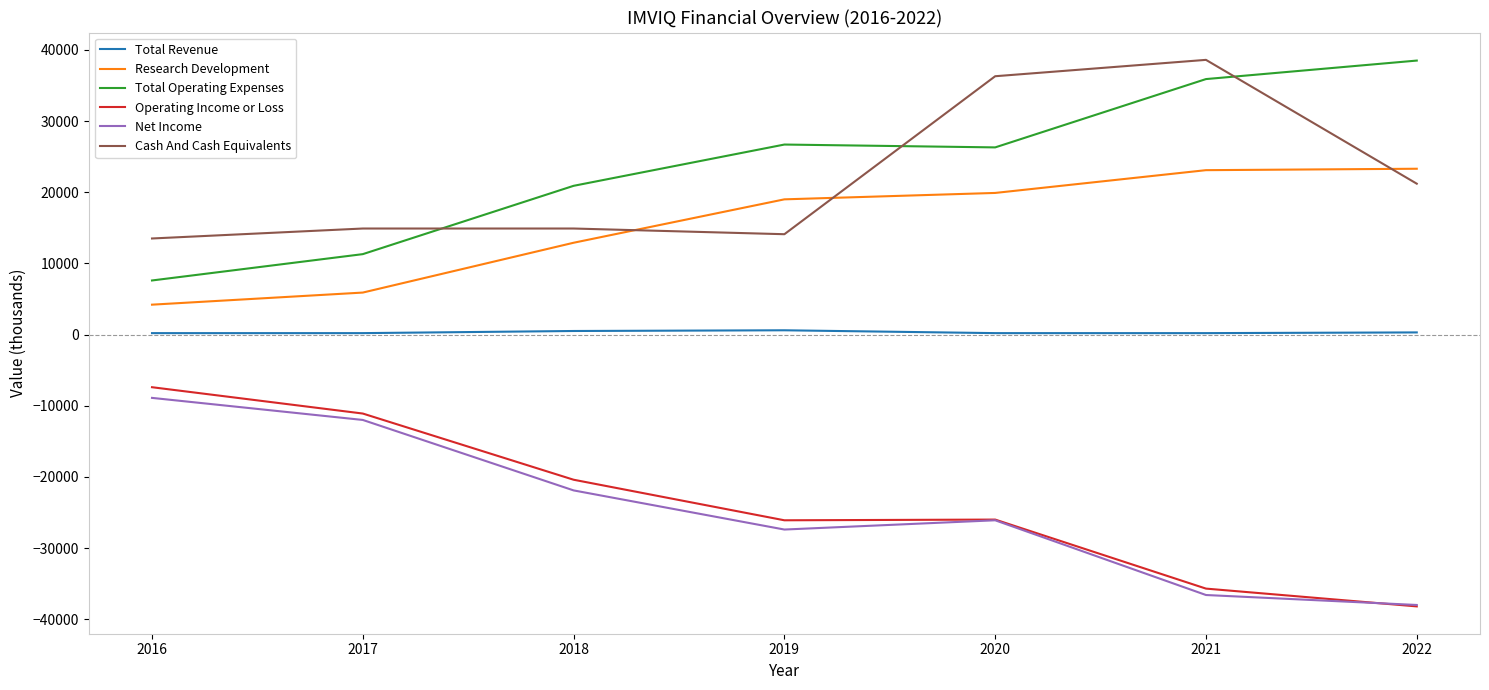

In Cash And Cash Equivalents, how many points are lower than both neighbors (excluding endpoints)?

1